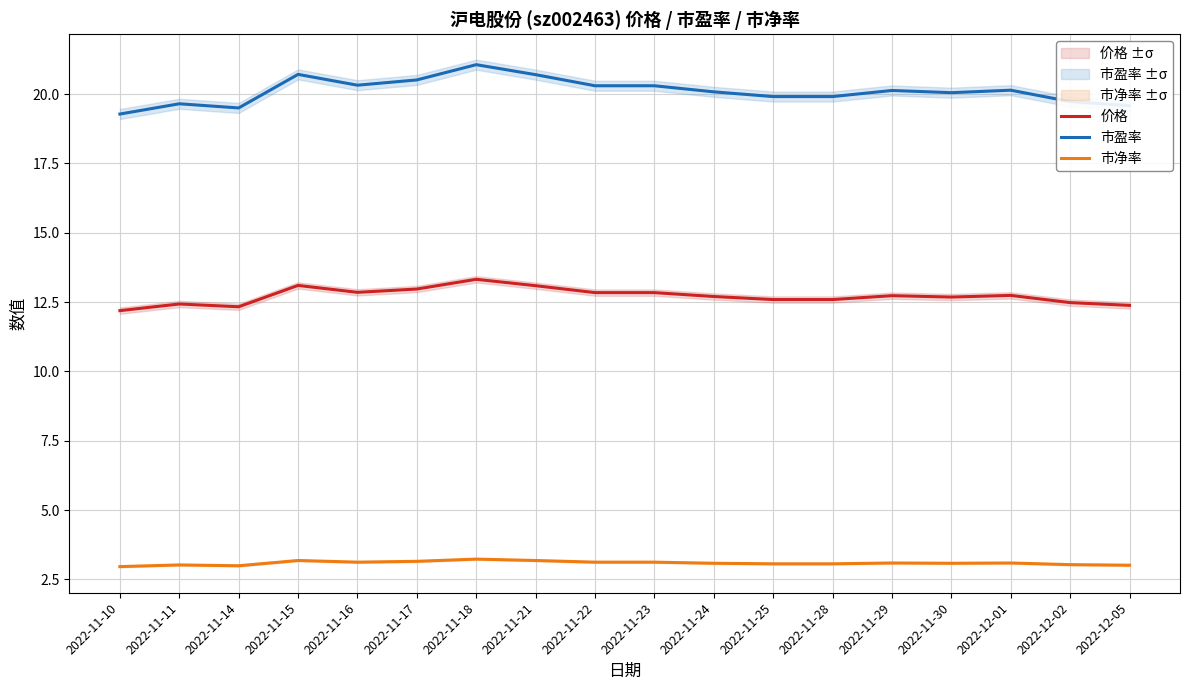

At which category is the sum across all series the highest?

2022-11-18